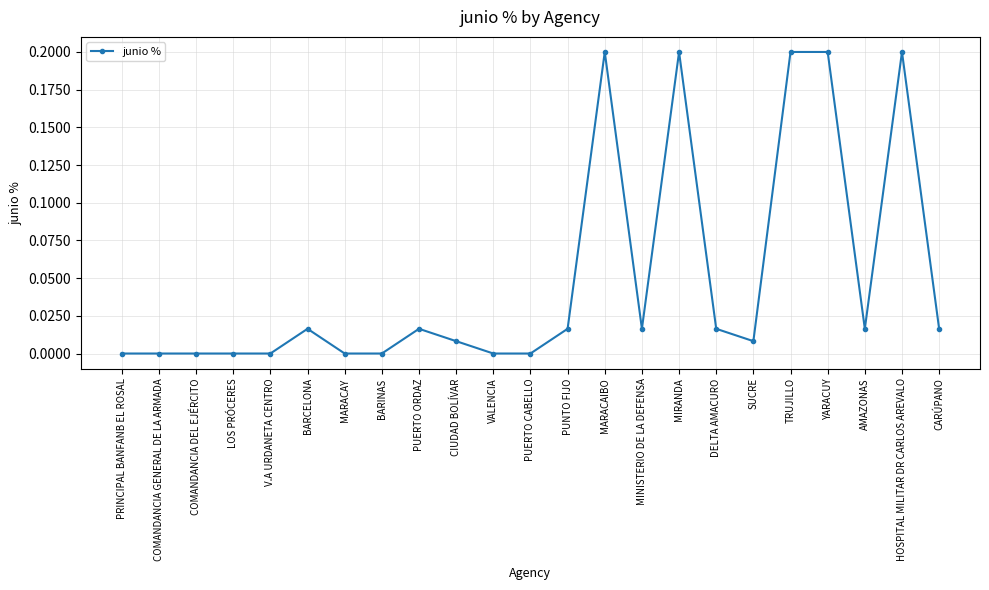

How many lines are shown in the chart?

1